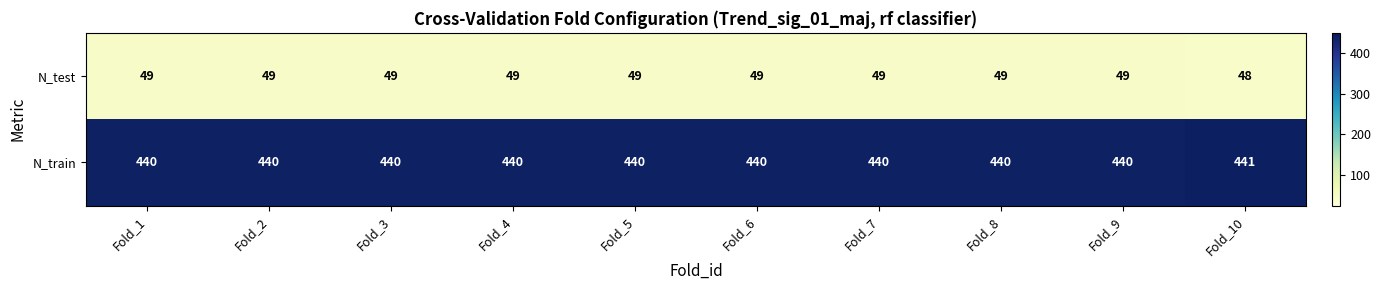

Read the N_test value at Fold_4.

49